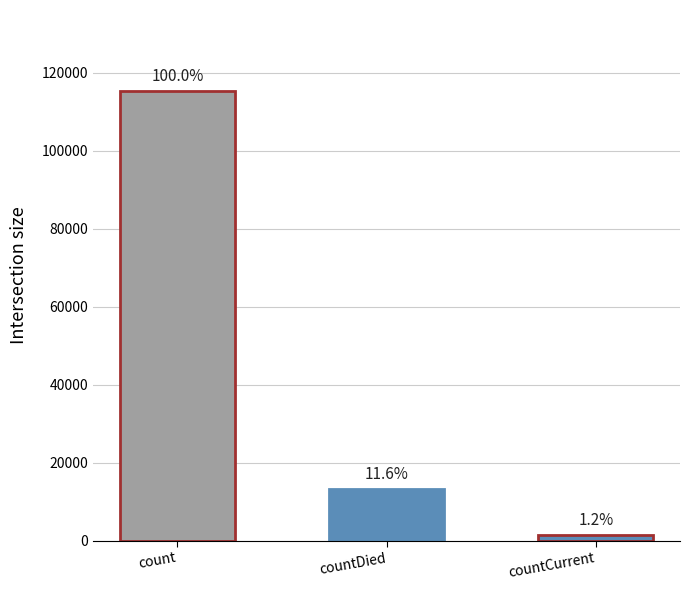

Reading left to right, list all the values displayed in this chart.

count=115379	countDied=13343	countCurrent=1383